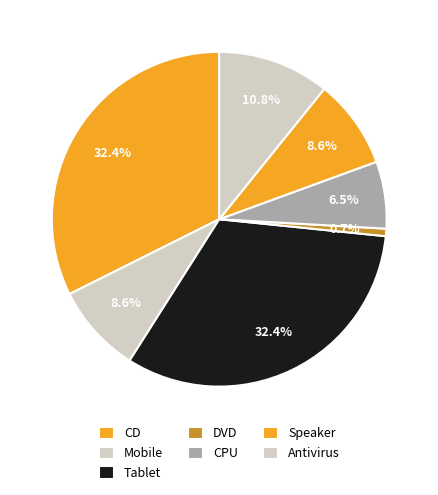

How many slices are in this pie chart?

7